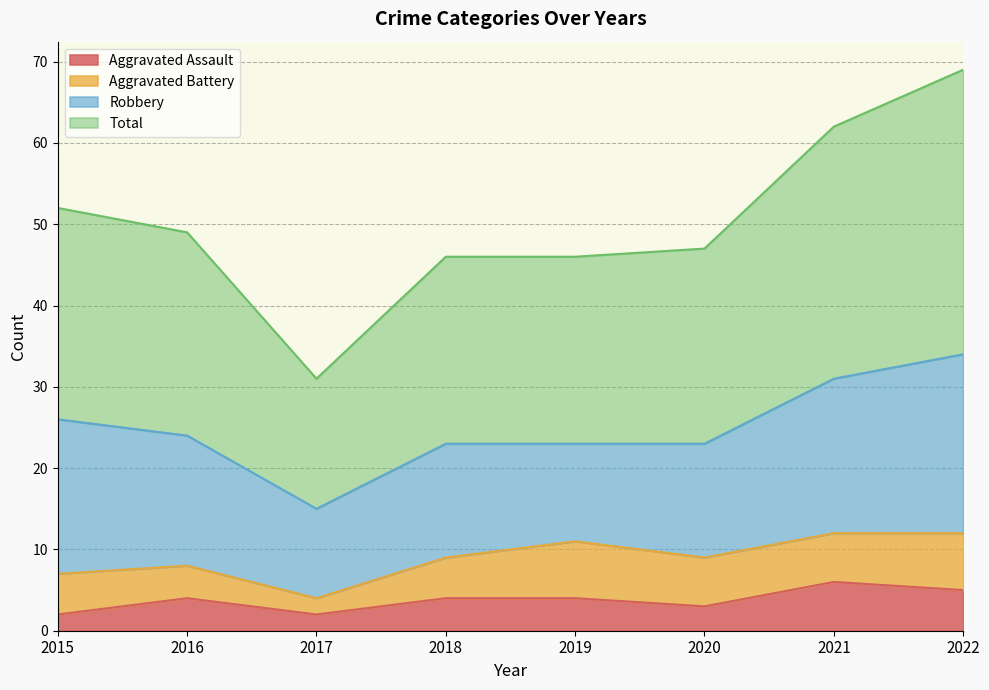

What is the sum of the Total values at 2019 and 2016?

95